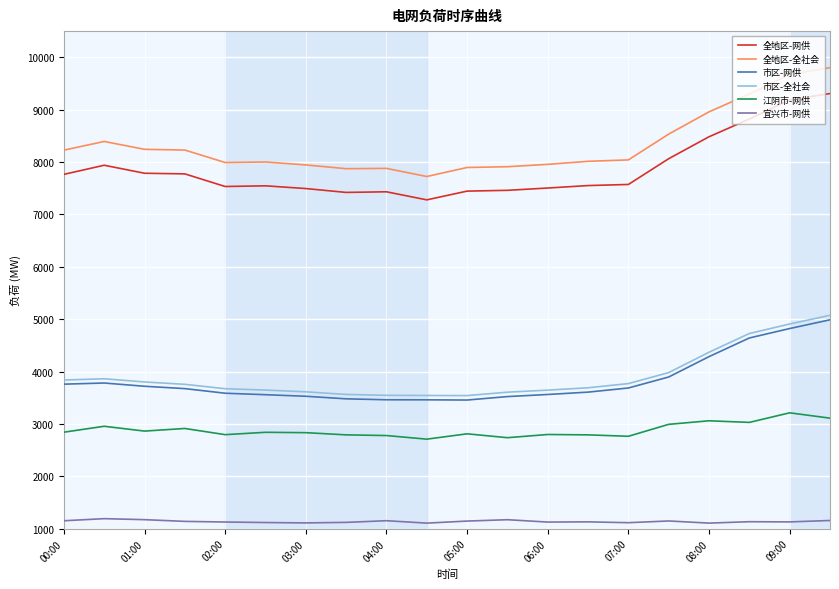

Which series has the largest range (max minus min)?

全地区-全社会